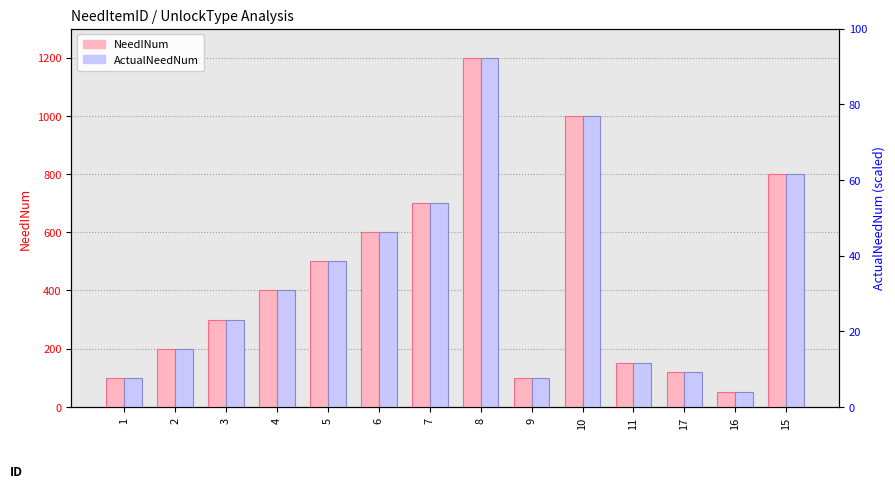

Which series changed the most between 5 and 6?

NeedINum